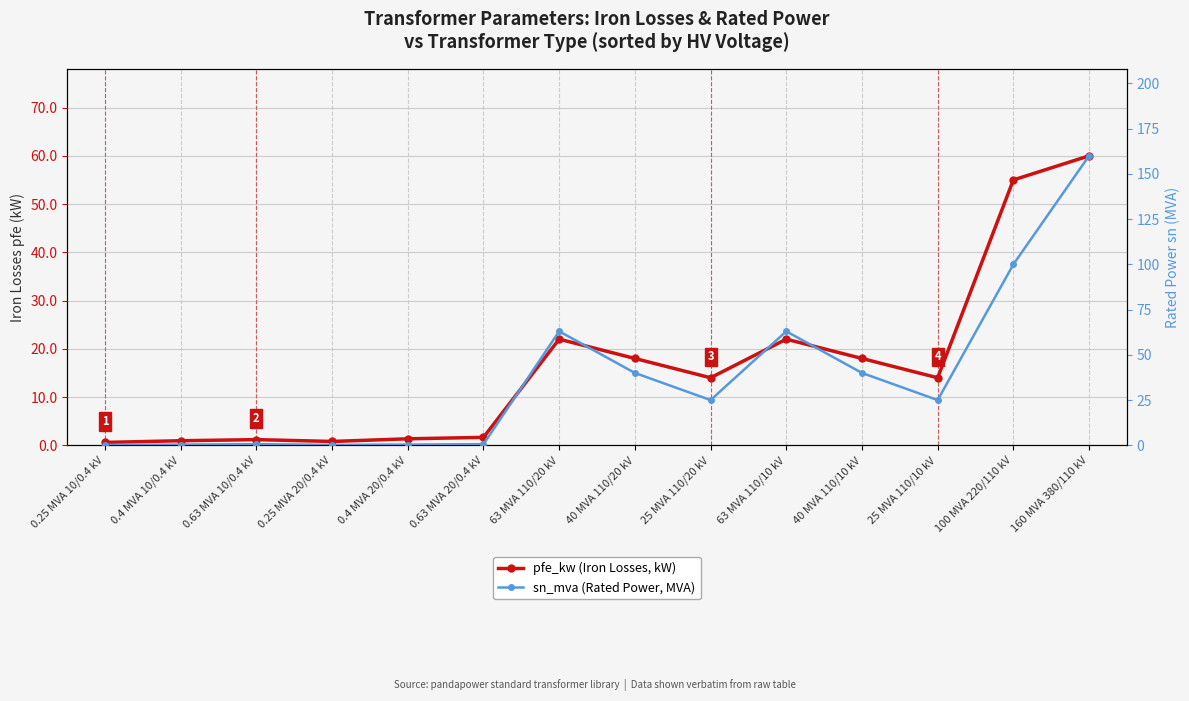

Reading right to left, list all the values displayed in this chart.

pfe_kw (Iron Losses, kW): 60.0	55.0	14.0	18.0	22.0	14.0	18.0	22.0	1.6	1.4	0.8	1.2	0.9	0.6
sn_mva (Rated Power, MVA): 160.0	100.0	25.0	40.0	63.0	25.0	40.0	63.0	0.6	0.4	0.2	0.6	0.4	0.2